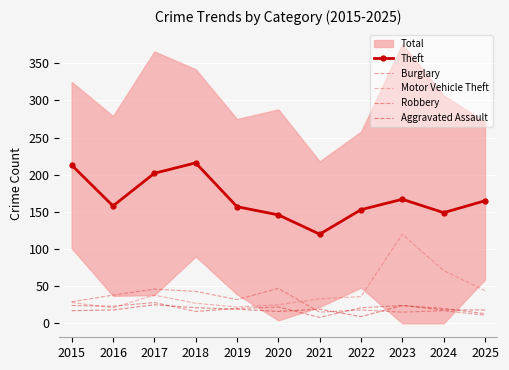

What is the value of the Aggravated Assault point at the 5th from the left?

19